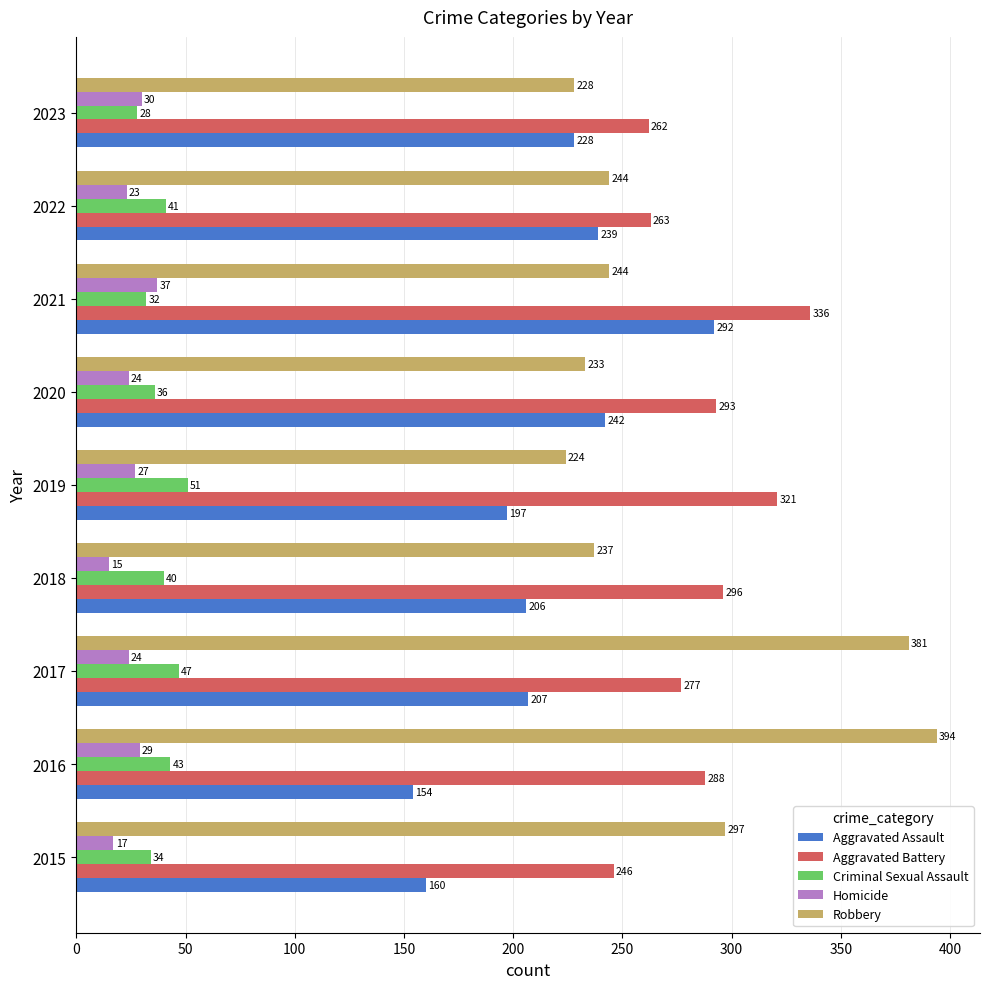

Which series has the largest total across all categories?

Aggravated Battery